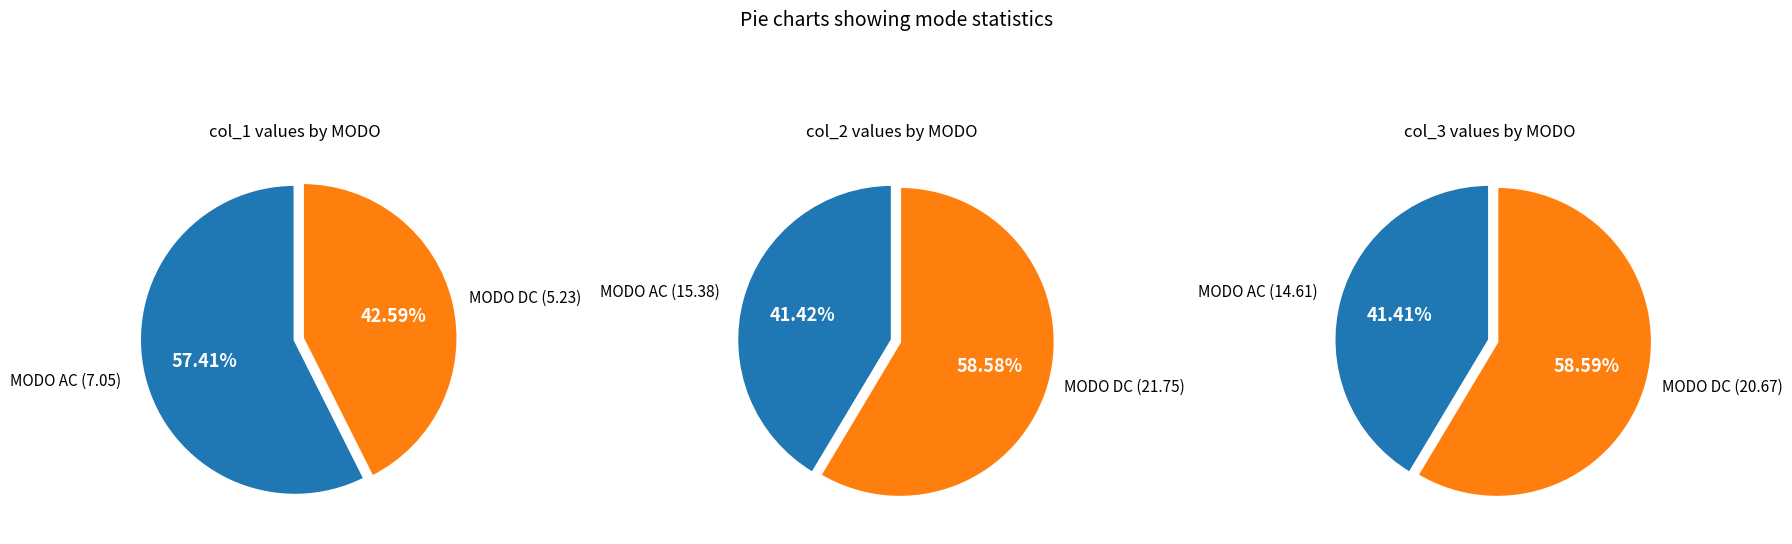

To the nearest percent, what is the difference between the MODO DC and MODO AC slice percentages?

15%